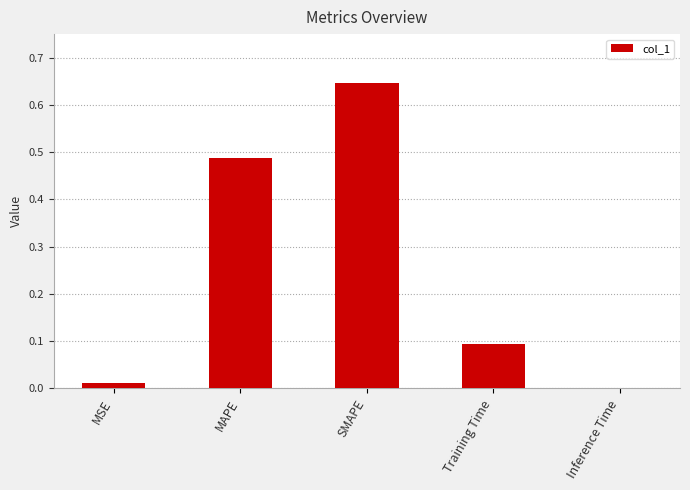

True or false: the data shows 0.0 at MSE.

True